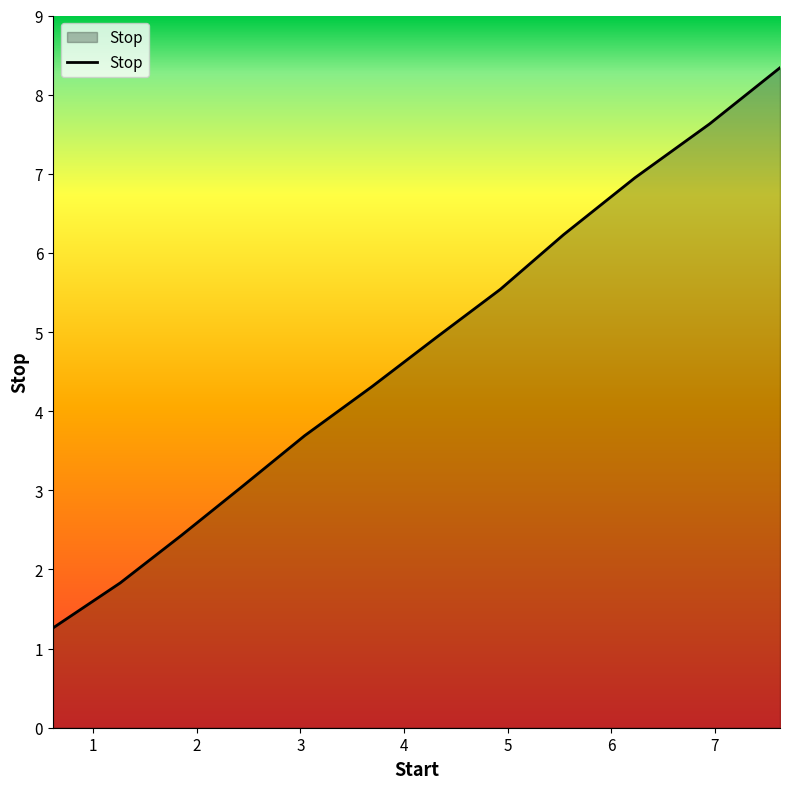

What is the difference between the maximum and minimum values?

7.1